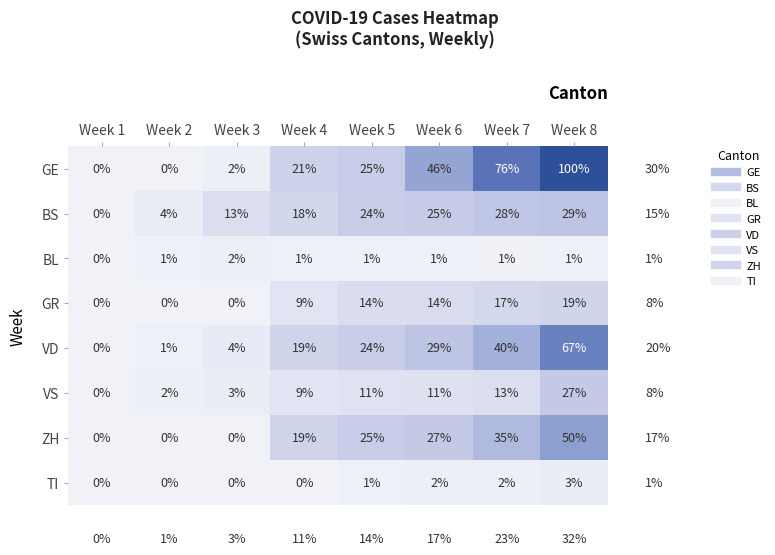

How many GR values are between 0 and 17?

7